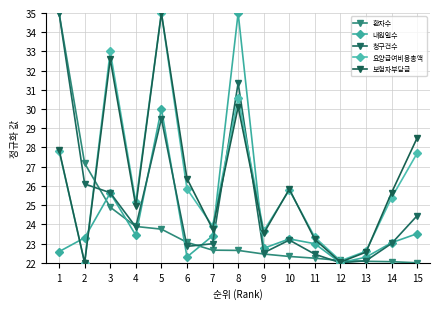

Rank the series by their maximum value, from highest to lowest.

환자수, 내원일수, 청구건수, 요양급여비용총액, 보험자부담금